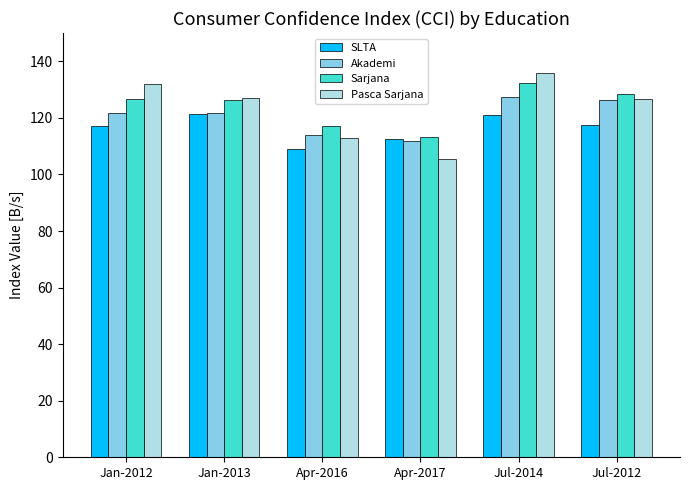

What is the label of the 4th bar from the right?

Apr-2016